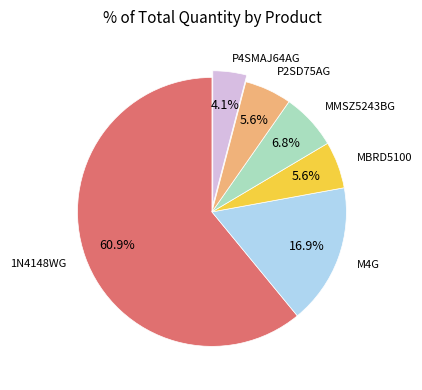

Is there any slice that represents more than half of the pie?

Yes